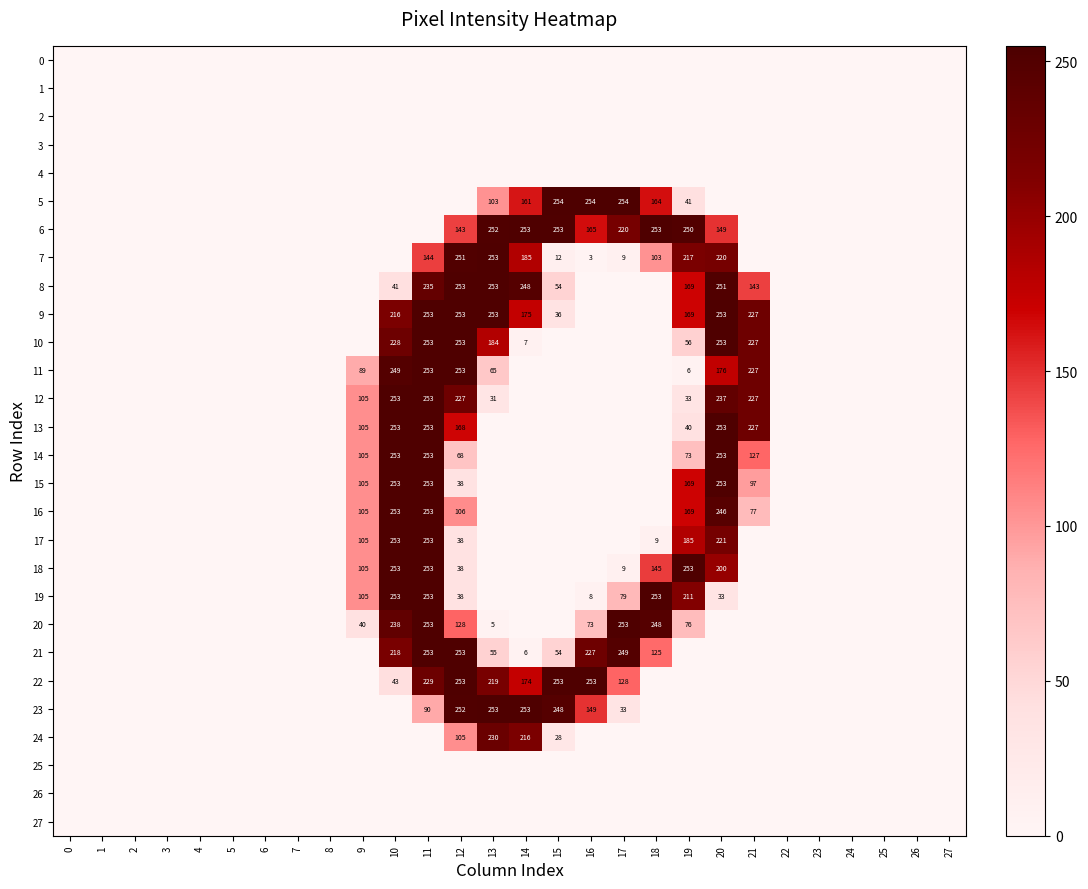

Which series has the largest total across all categories?

6